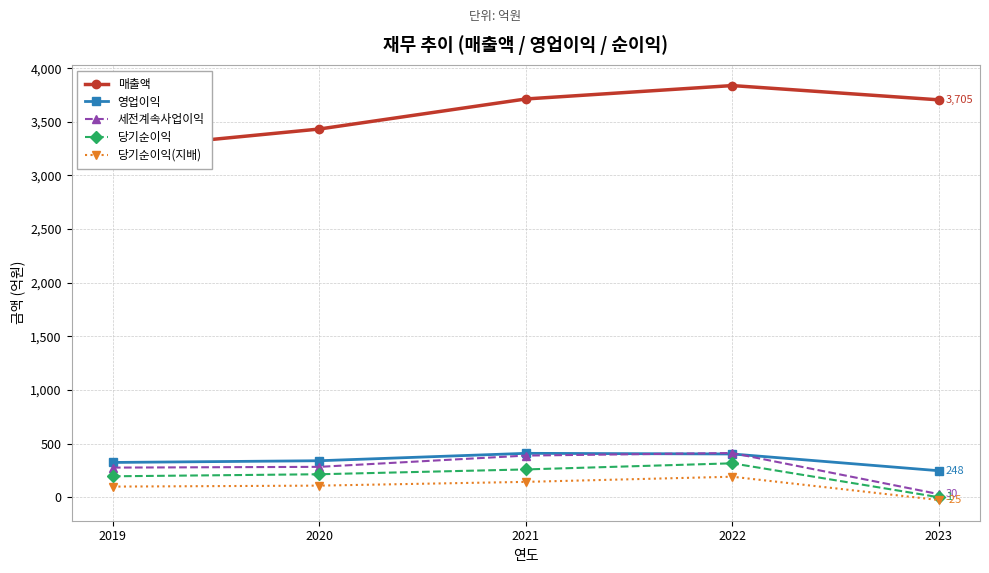

Reading left to right, list all the values displayed in this chart.

매출액: 3246	3433	3713	3838	3705
영업이익: 325	341	410	404	248
세전계속사업이익: 277	284	389	413	30
당기순이익: 196	215	260	317	1
당기순이익(지배): 100	109	144	192	-25